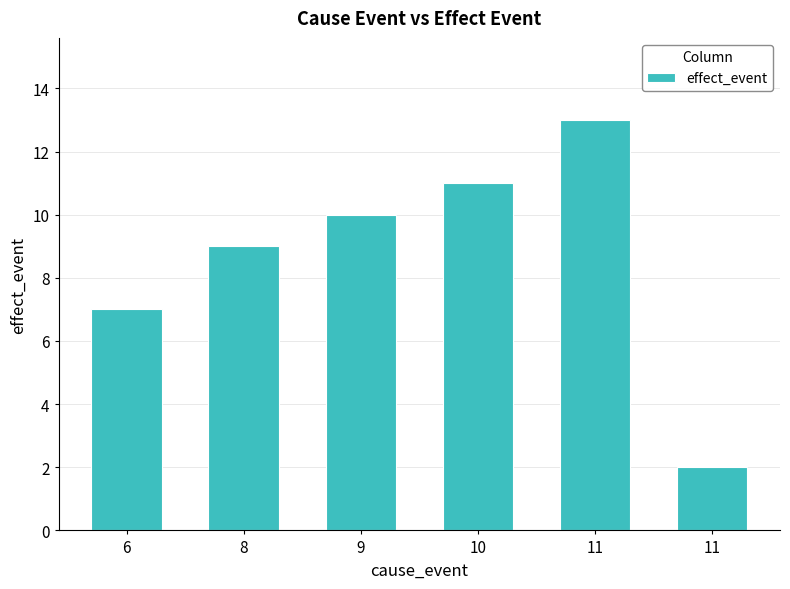

Reading left to right, list all the values displayed in this chart.

6=7	8=9	9=10	10=11	11=13	11=2